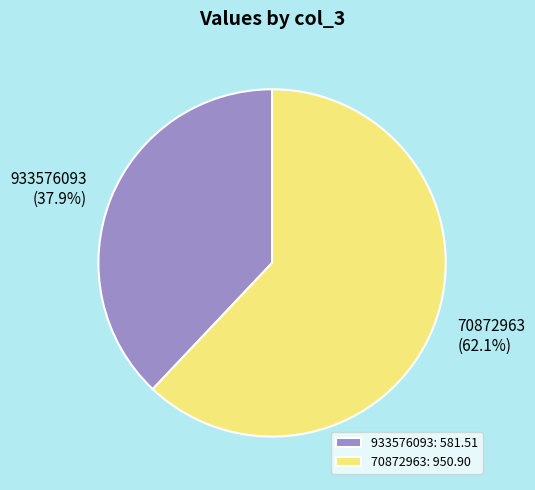

What is the majority slice?

70872963